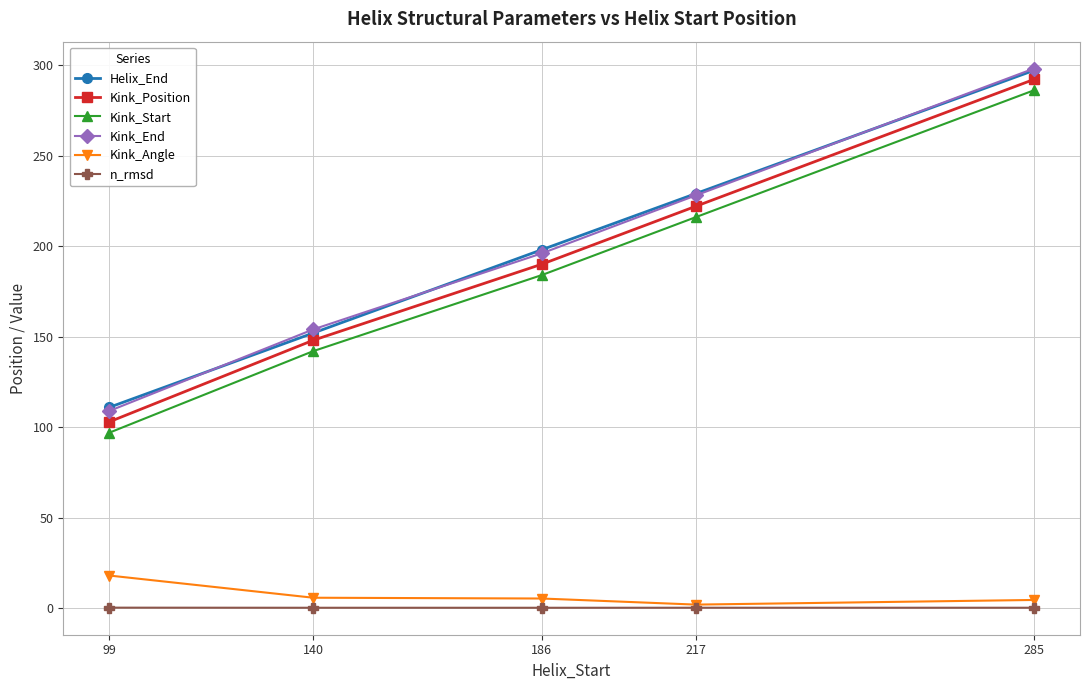

At which label is Helix_End closest to 204?

186